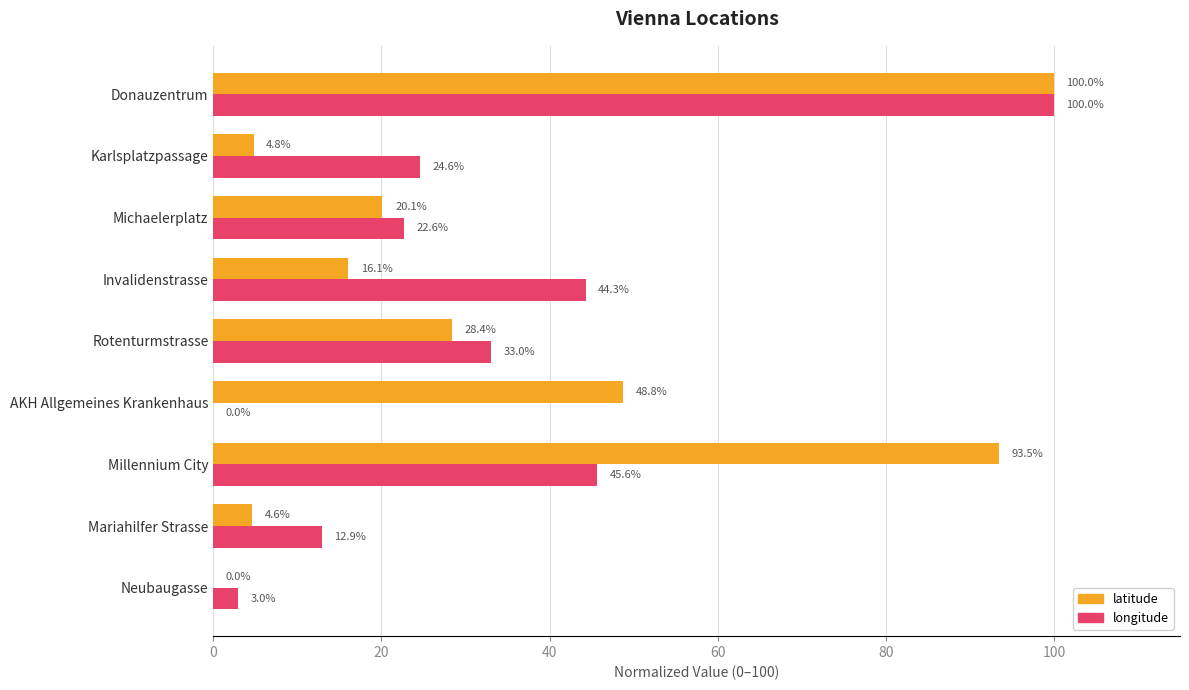

What is the total value across all series at AKH Allgemeines Krankenhaus?

48.8